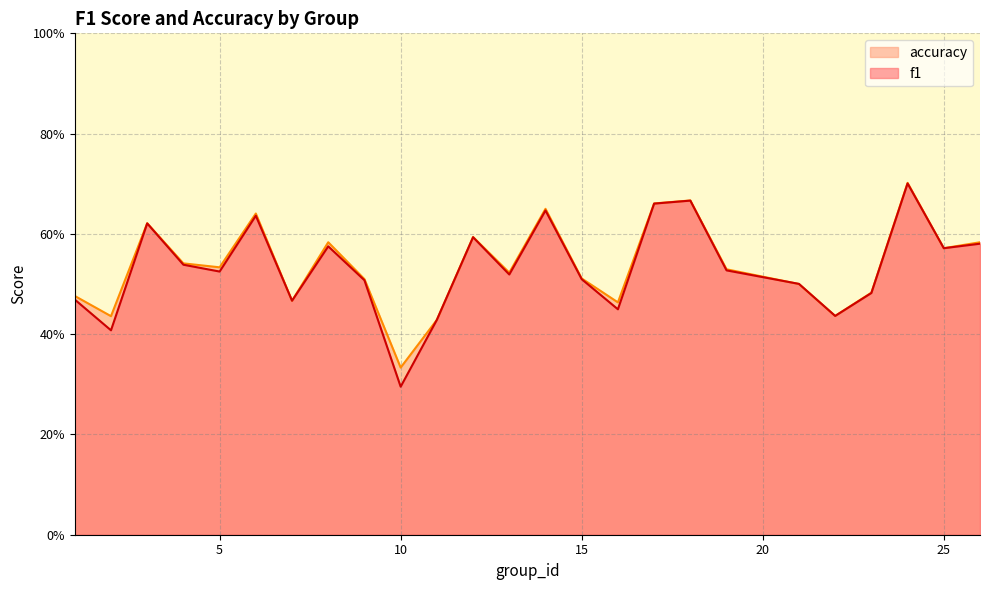

Read the accuracy value at 8.

0.6